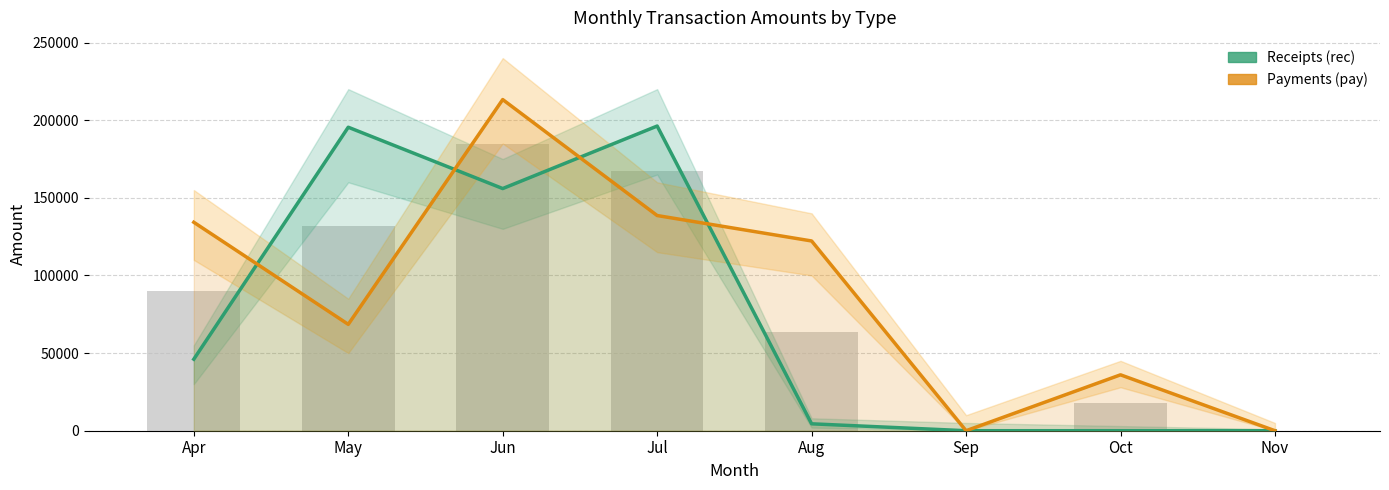

List the series in order of their peak value, lowest first.

Receipts (rec), Payments (pay)